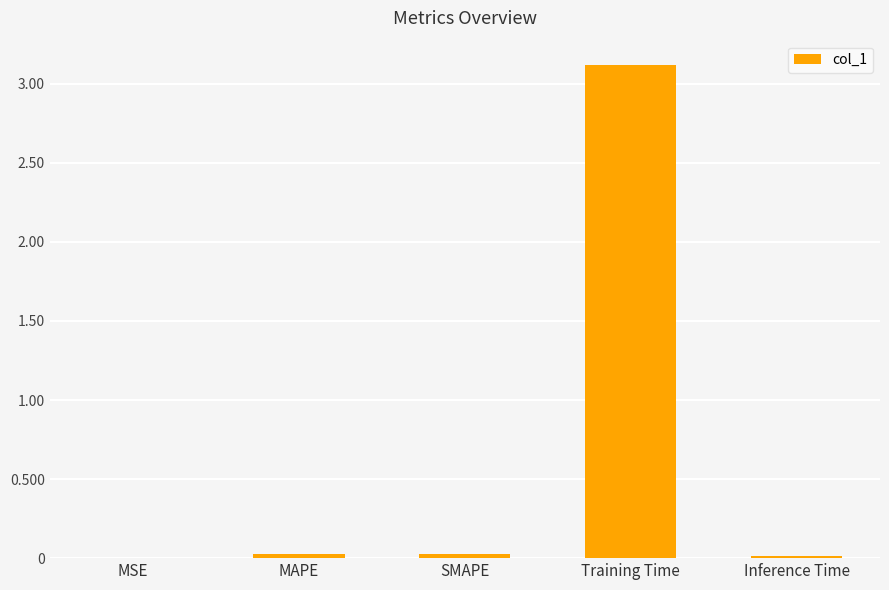

What is the maximum value shown in the chart?

3.1